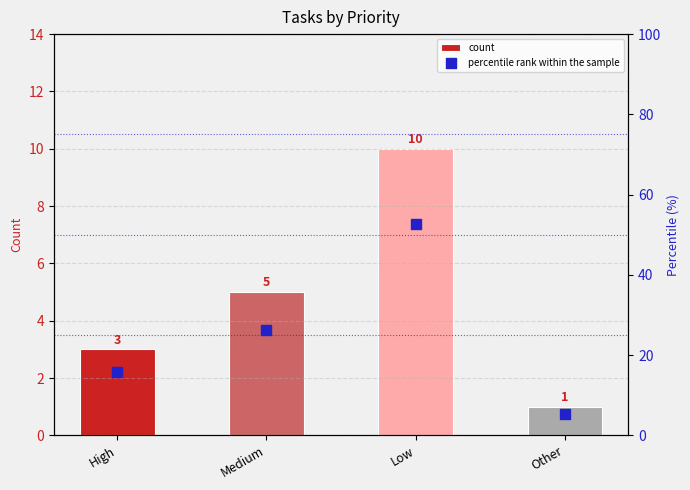

Is the value of percentile rank within the sample at Low greater than the value of count at Medium?

Yes